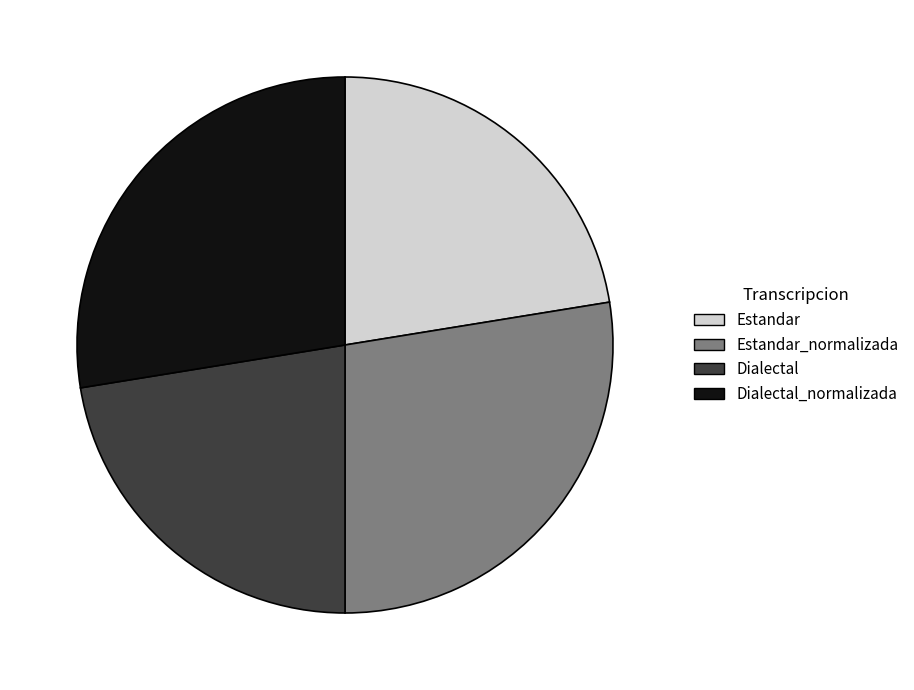

Is there a majority slice in this chart?

No